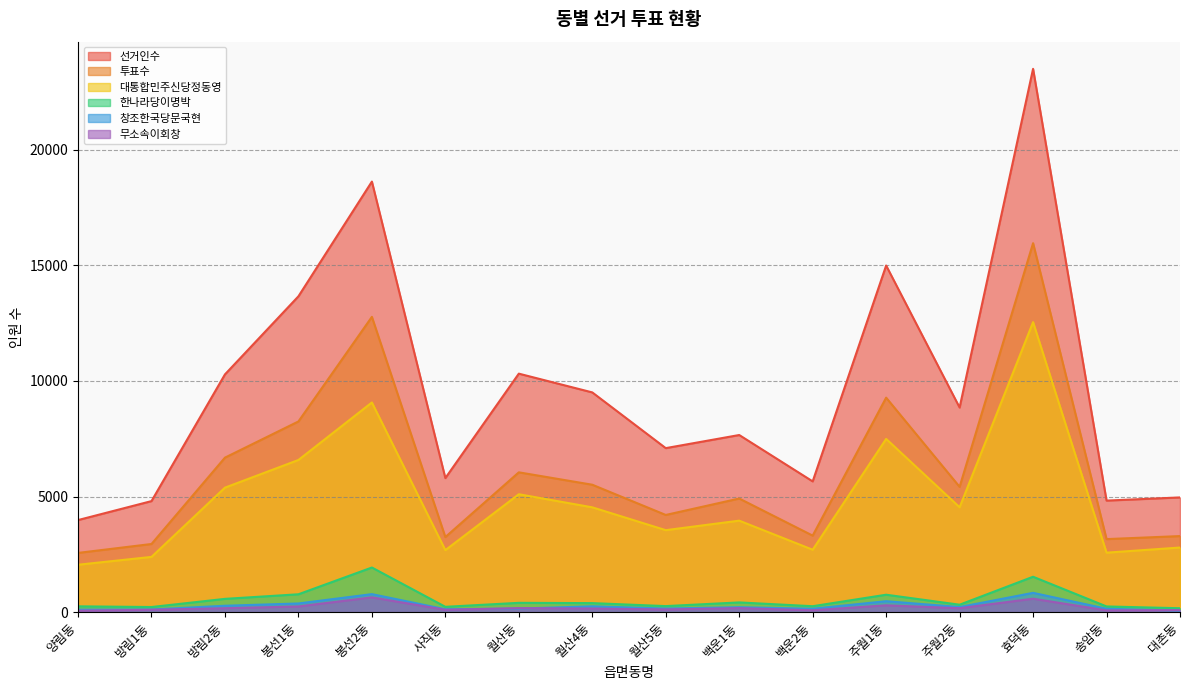

What is the spread (max minus min) of values at 주월2동?

8676